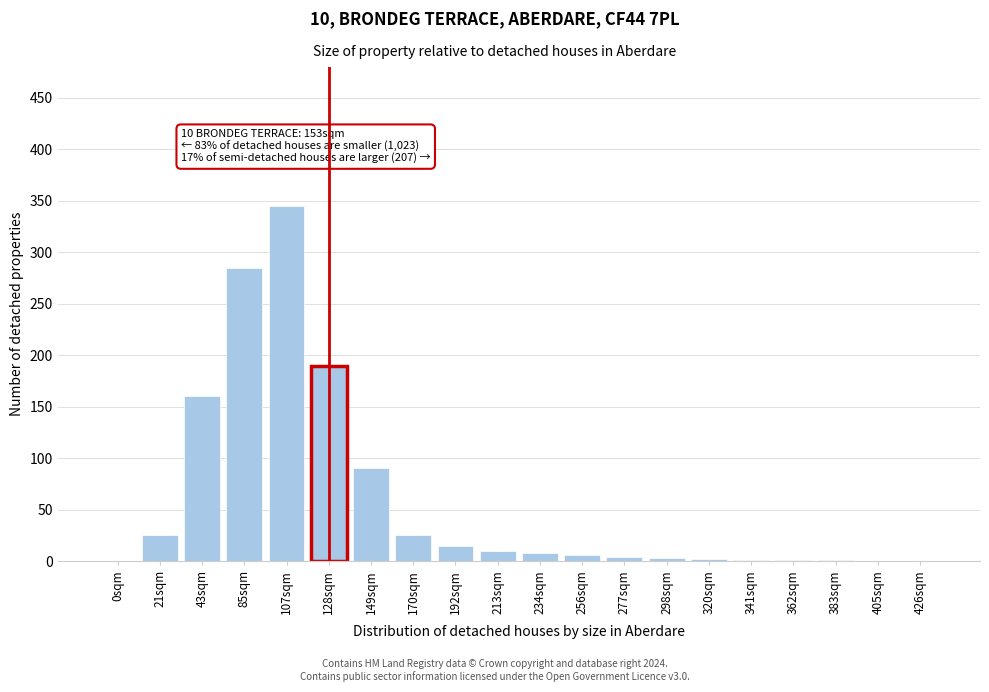

Where is the data nearest to the value 172?

43sqm